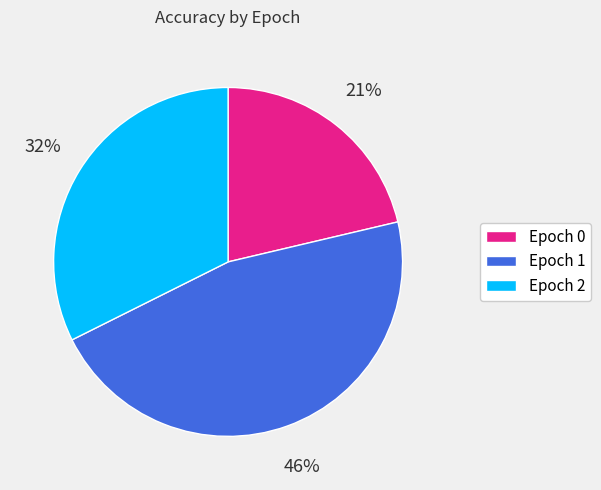

Do Epoch 2 and Epoch 0 together represent more than half of the pie?

Yes